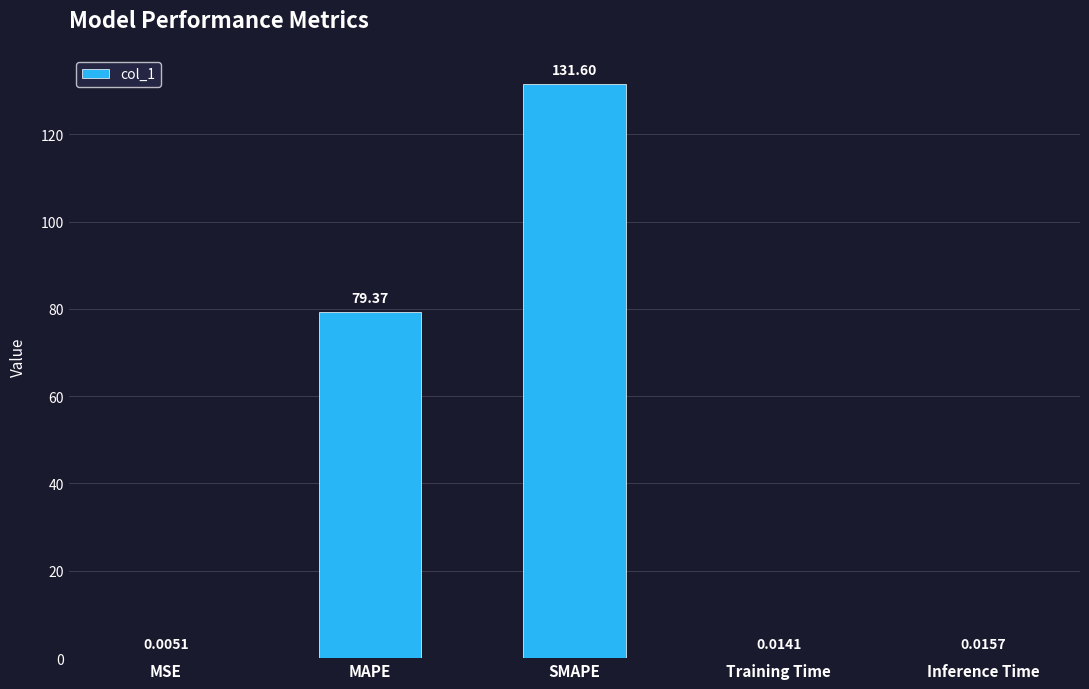

What is the maximum value shown in the chart?

131.6